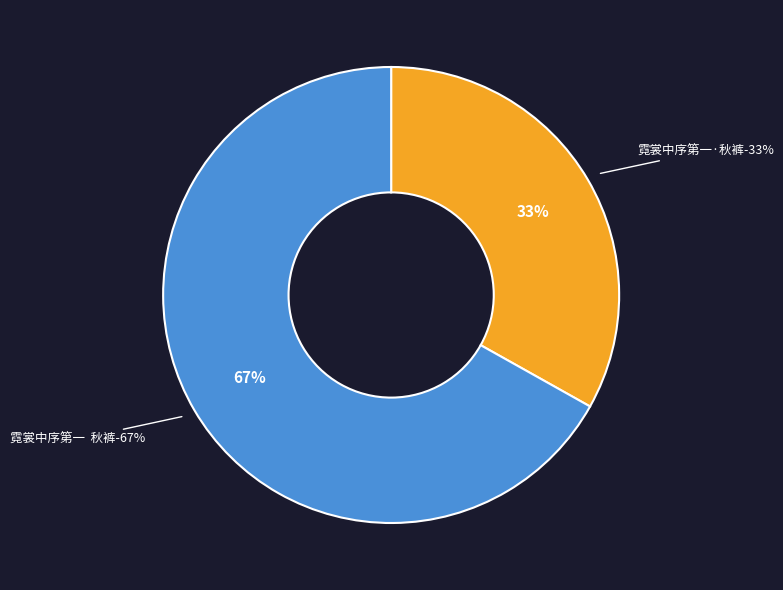

True or false: 霓裳中序第一·秋裤 accounts for 45% of the total.

False